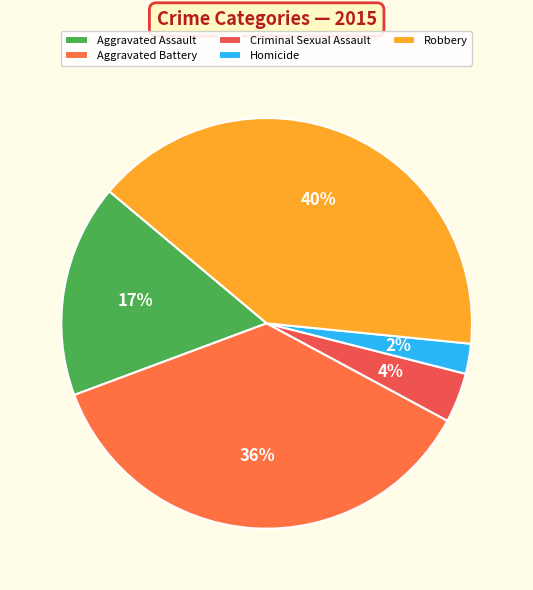

How many slices are in this pie chart?

5